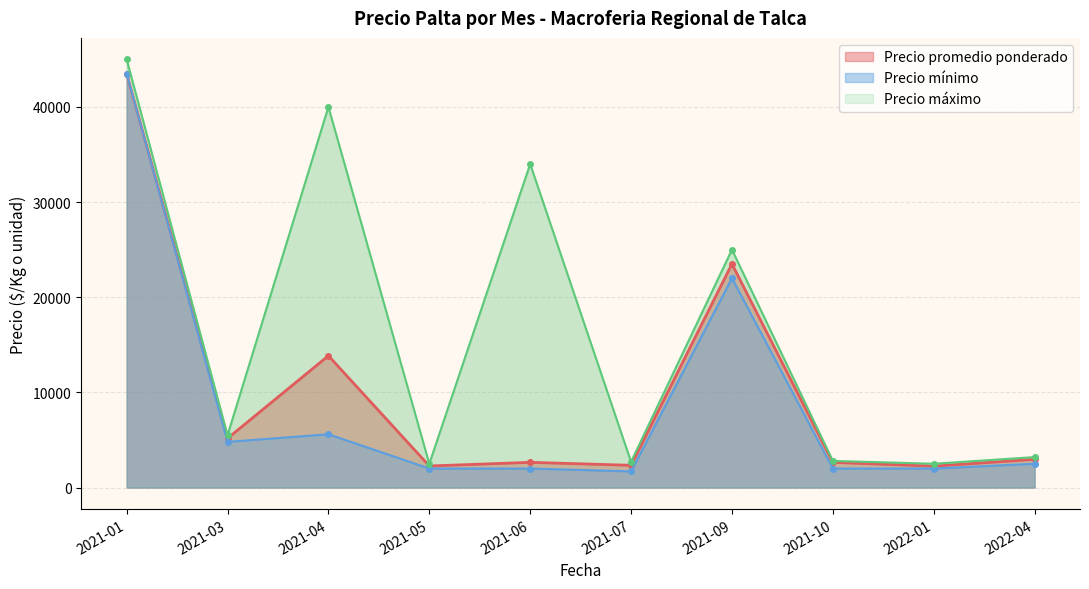

Where is the first local minimum for Precio promedio ponderado?

2021-03